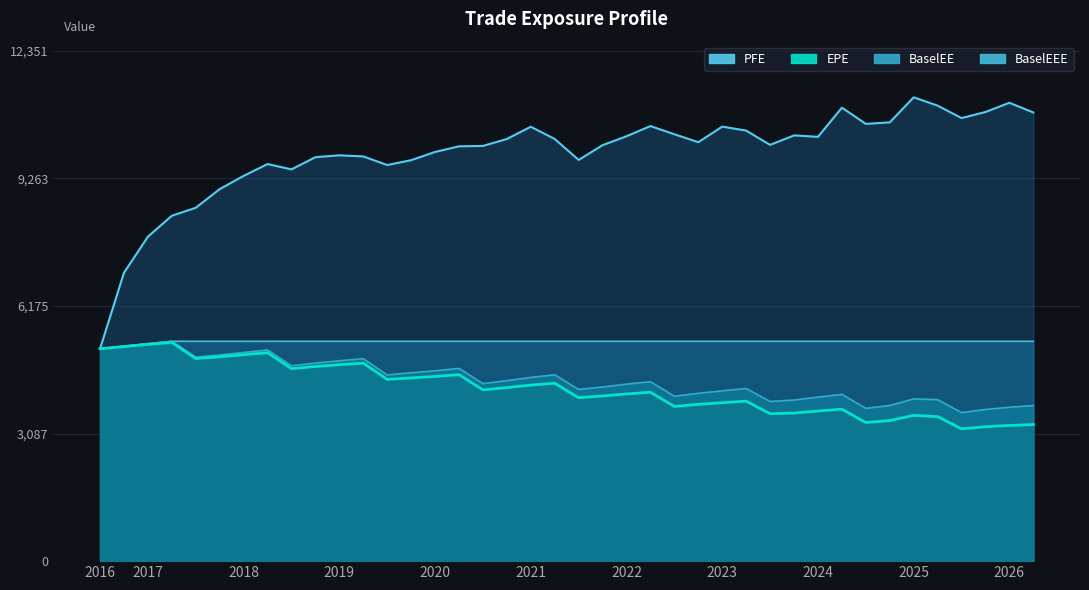

Where is BaselEE nearest to the value 4459?

2021-01-04